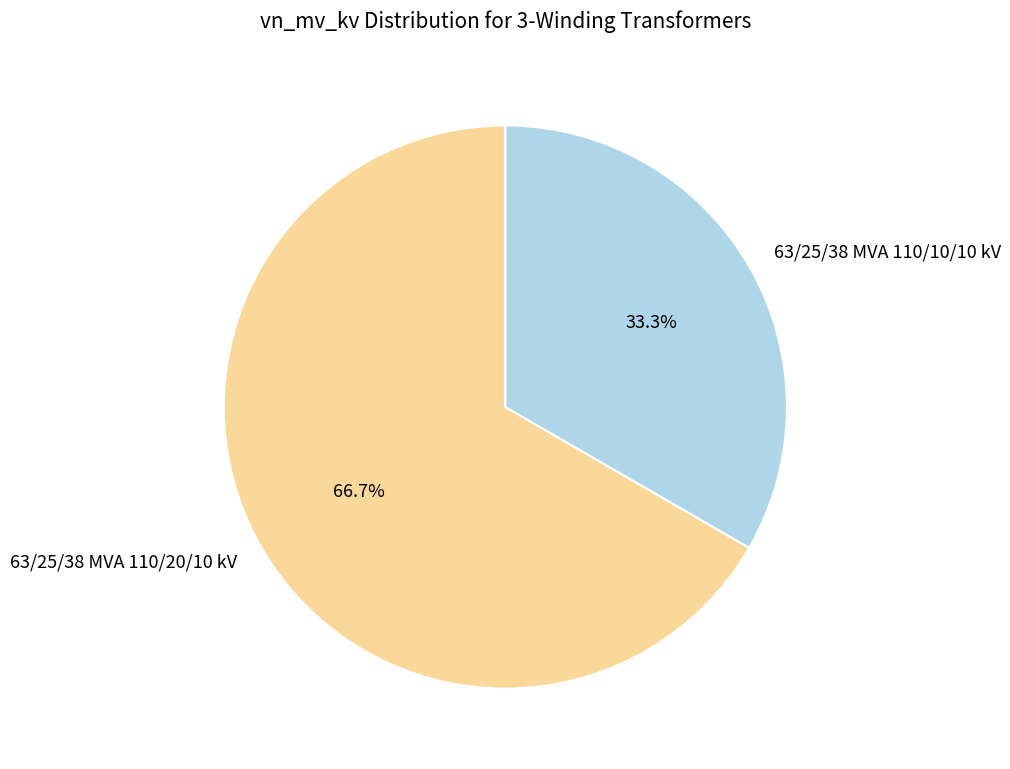

Approximately how many times larger is the value at 63/25/38 MVA 110/20/10 kV compared to 63/25/38 MVA 110/10/10 kV?

2.0